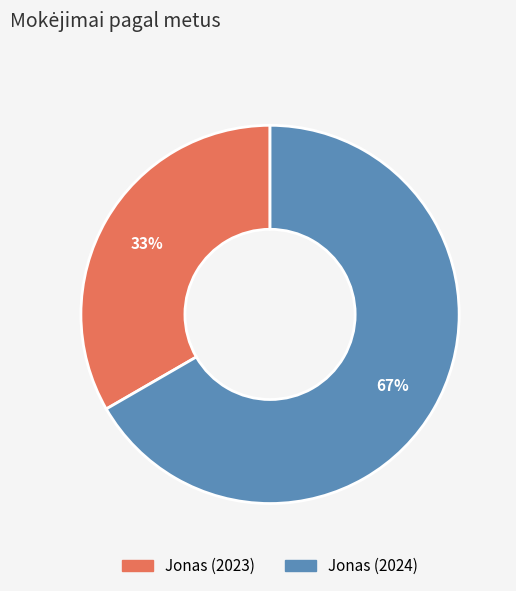

How many segments does this pie chart have?

2